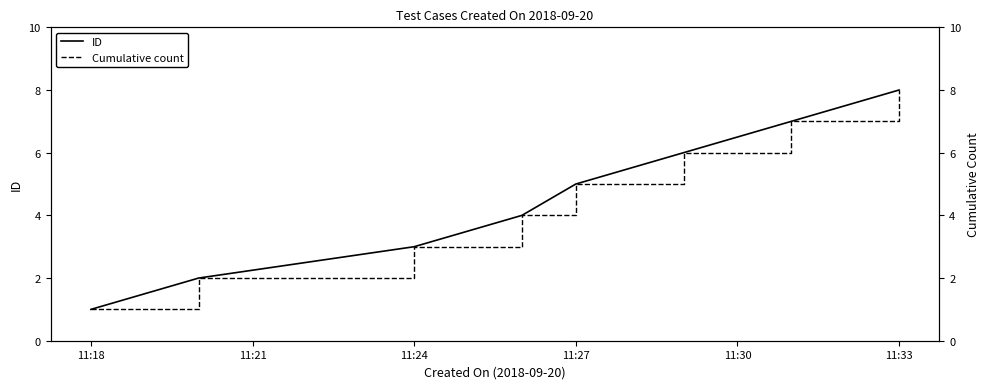

What is the difference between the maximum and minimum values in the Cumulative count series?

7